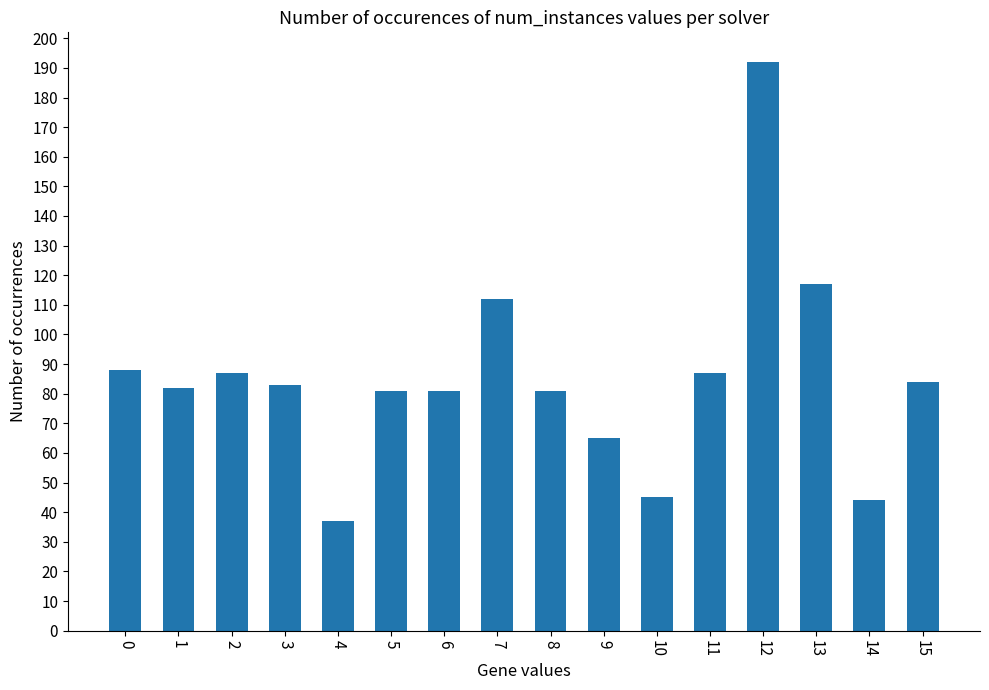

How many data points are less than 83?

8